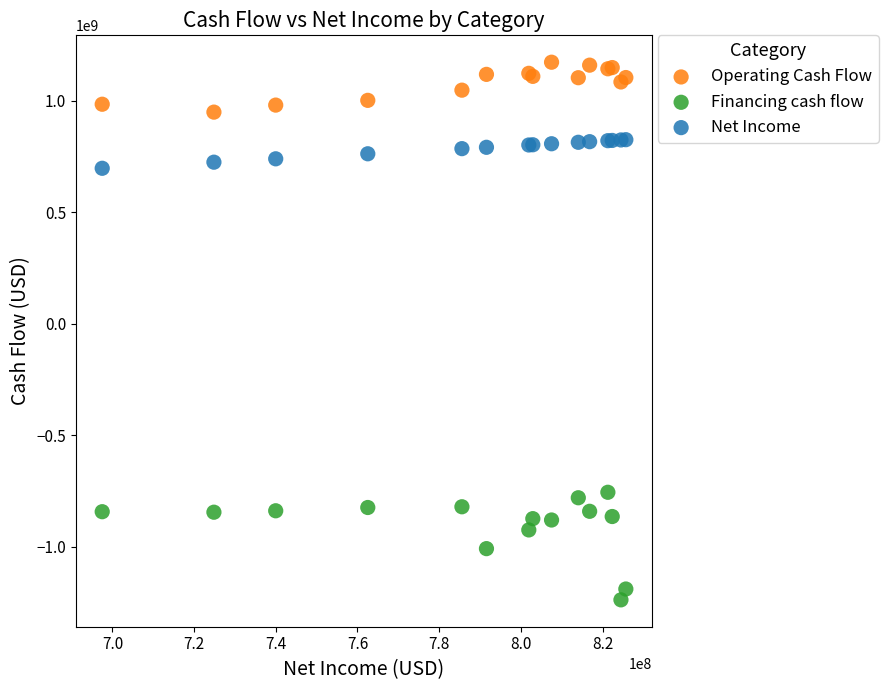

What is the X range (max minus min) for the scatter plot?

128203000